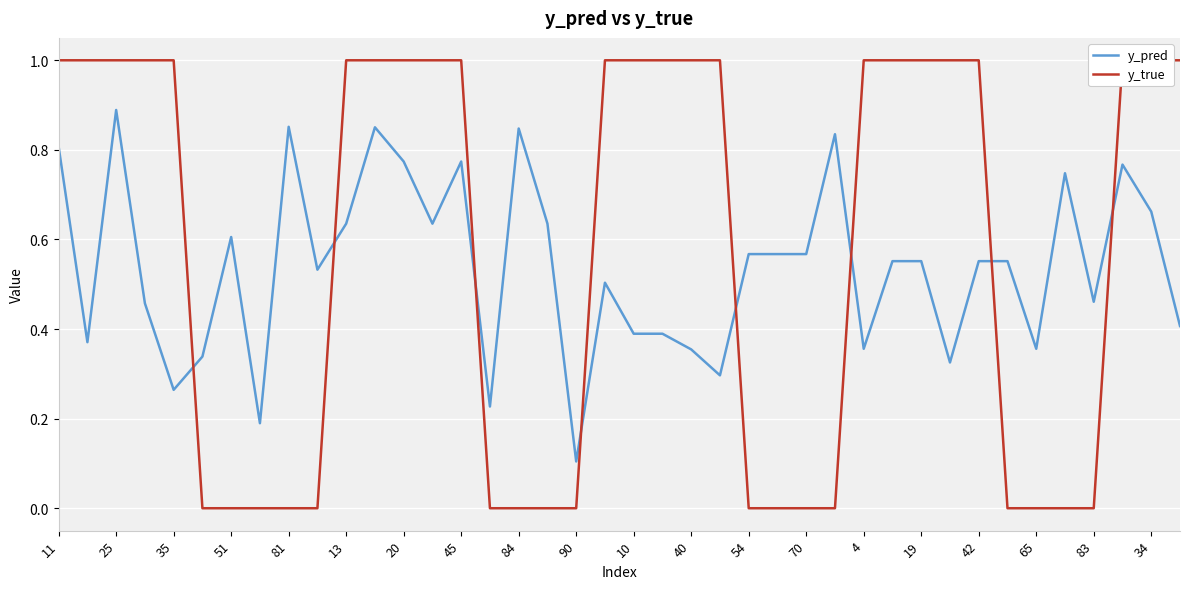

Reading left to right, what are all the values shown in this chart?

y_pred: 0.8	0.4	0.9	0.5	0.3	0.3	0.6	0.2	0.9	0.5	0.6	0.9	0.8	0.6	0.8	0.2	0.8	0.6	0.1	0.5	0.4	0.4	0.4	0.3	0.6	0.6	0.6	0.8	0.4	0.6	0.6	0.3	0.6	0.6	0.4	0.7	0.5	0.8	0.7	0.4
y_true: 1.0	1.0	1.0	1.0	1.0	0.0	0.0	0.0	0.0	0.0	1.0	1.0	1.0	1.0	1.0	0.0	0.0	0.0	0.0	1.0	1.0	1.0	1.0	1.0	0.0	0.0	0.0	0.0	1.0	1.0	1.0	1.0	1.0	0.0	0.0	0.0	0.0	1.0	1.0	1.0